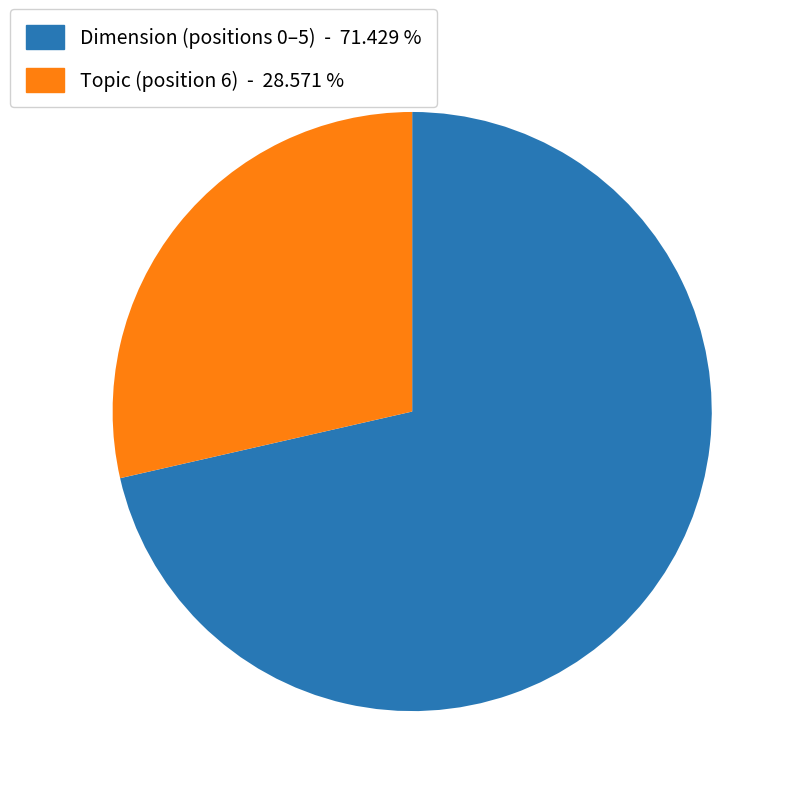

Count the number of slices in the pie.

2